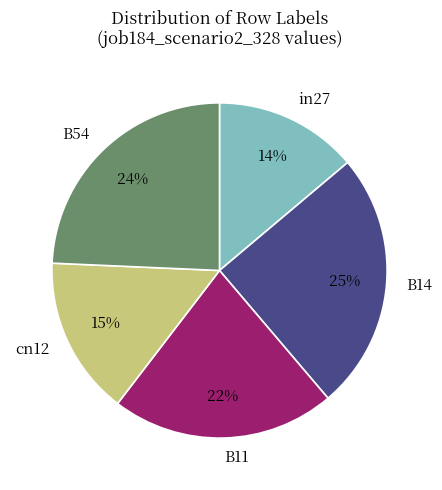

Approximately how many times larger is the value at cn12 compared to B11?

0.7